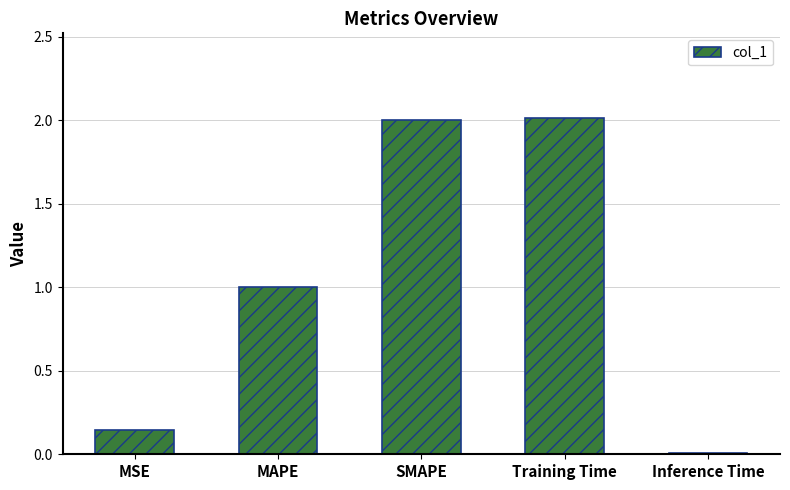

Where does the data first go above 1?

MAPE